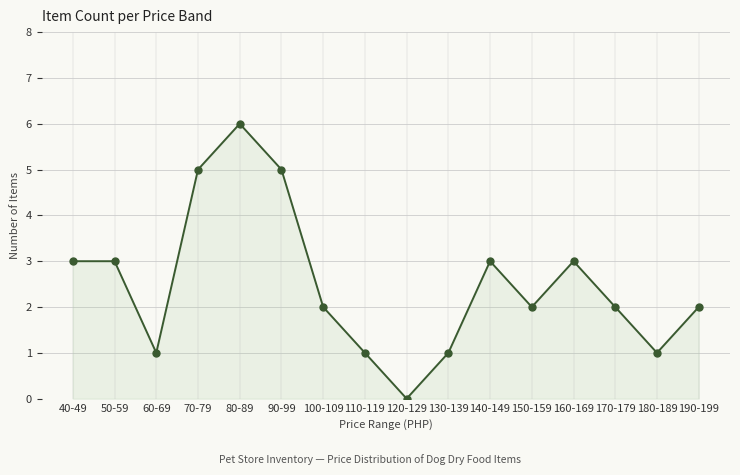

What is the sum of the values at 130-139 and 140-149?

4